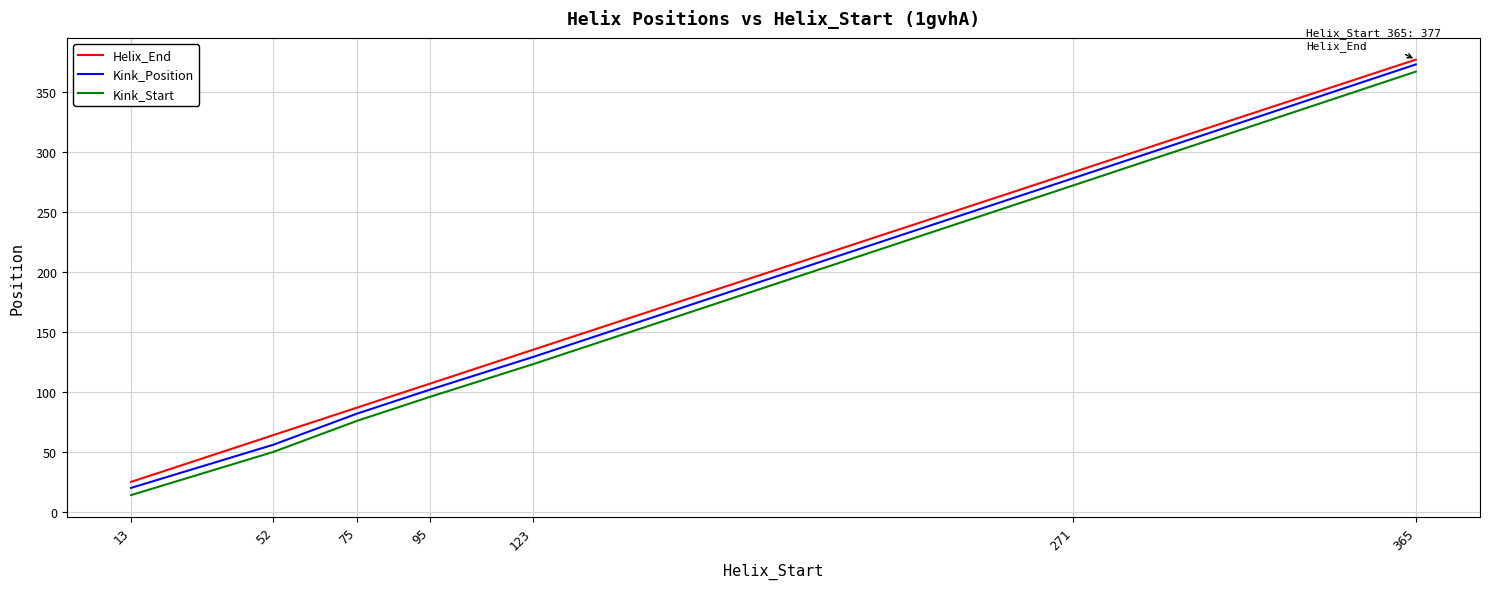

Rank the categories by Kink_Position value from highest to lowest.

365, 271, 123, 95, 75, 52, 13